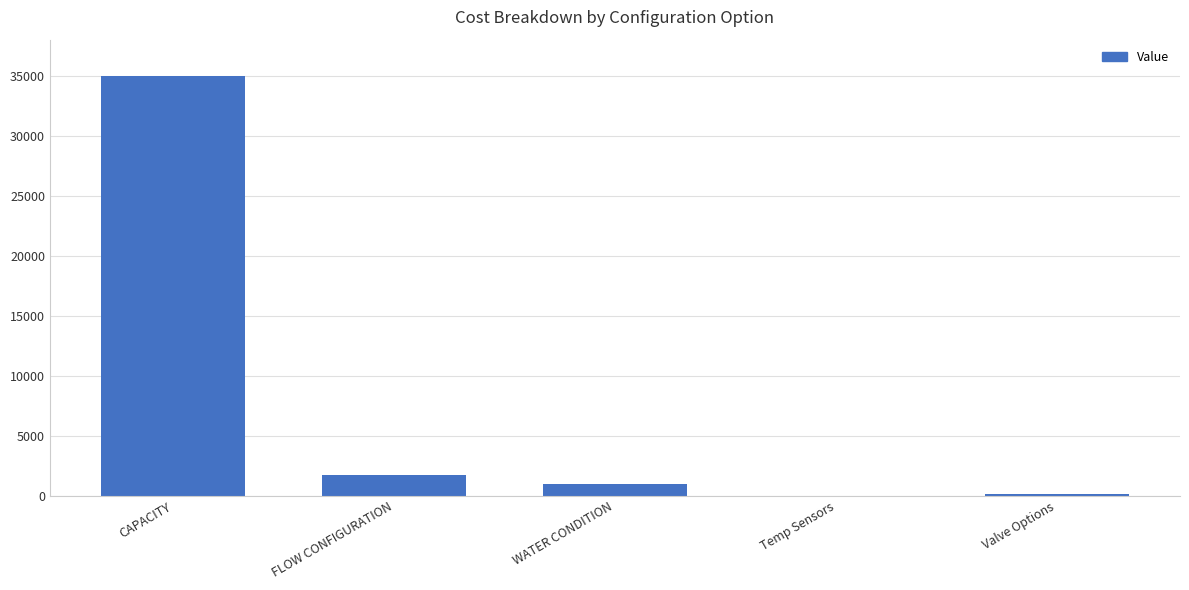

At which label is the value closest to 17506?

FLOW CONFIGURATION